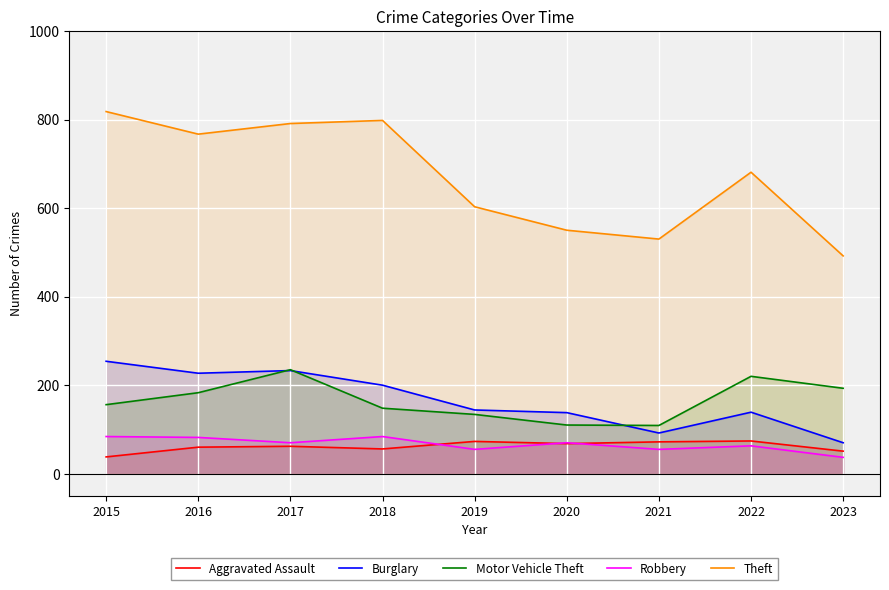

How many data points does each series have?

9